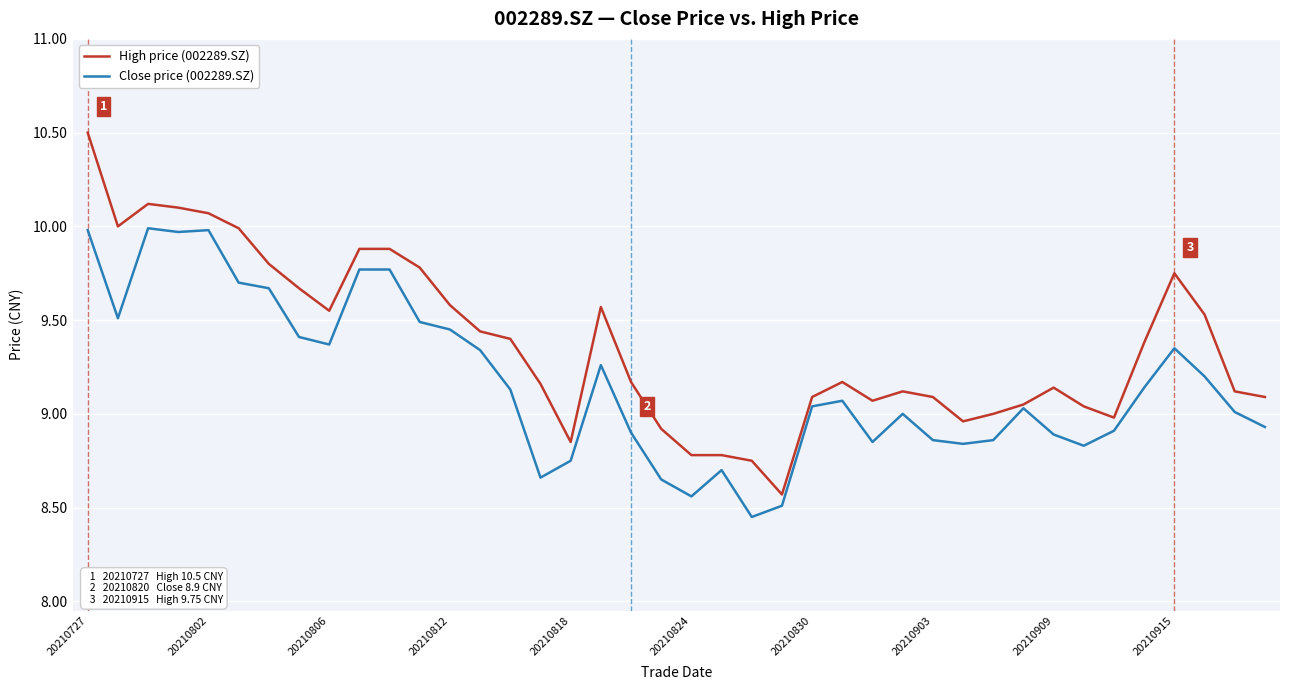

Which series has the largest total across all categories?

High price (002289.SZ)